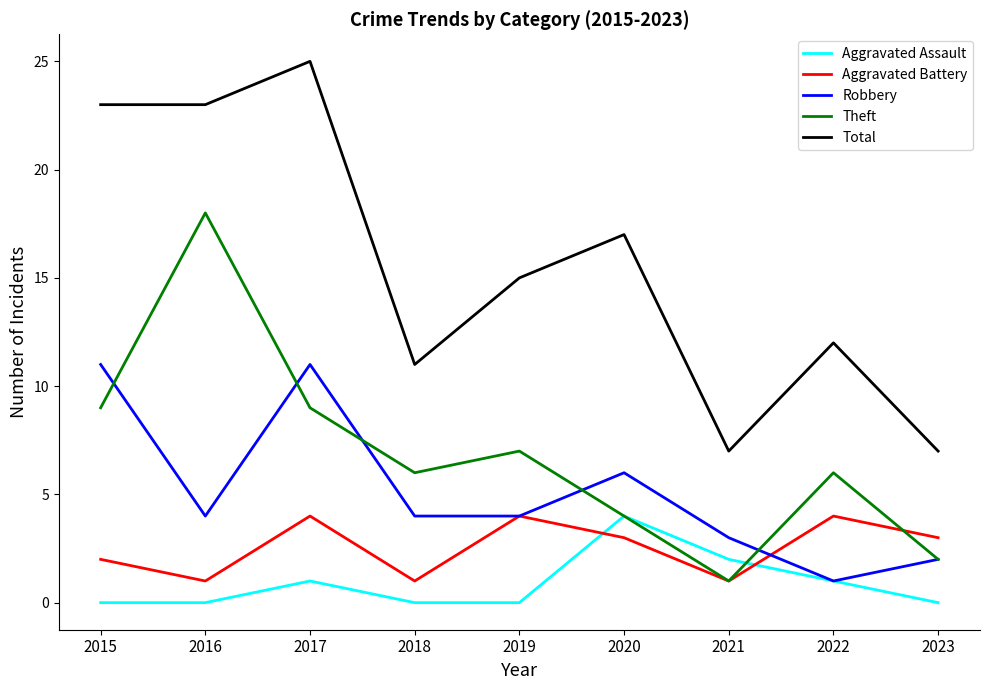

What is the total value across all series at 2020?

34